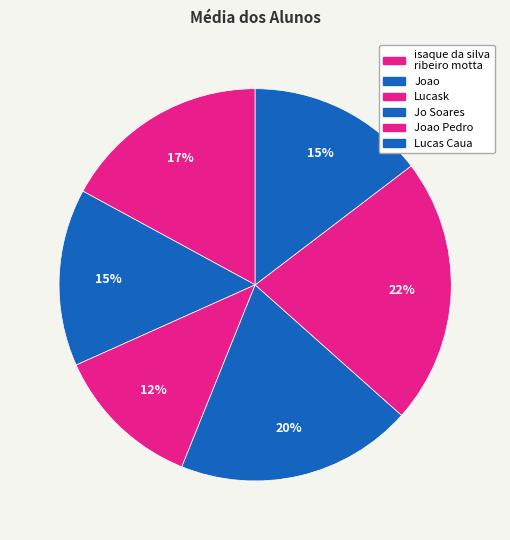

Which category has the biggest portion of the pie?

Joao Pedro